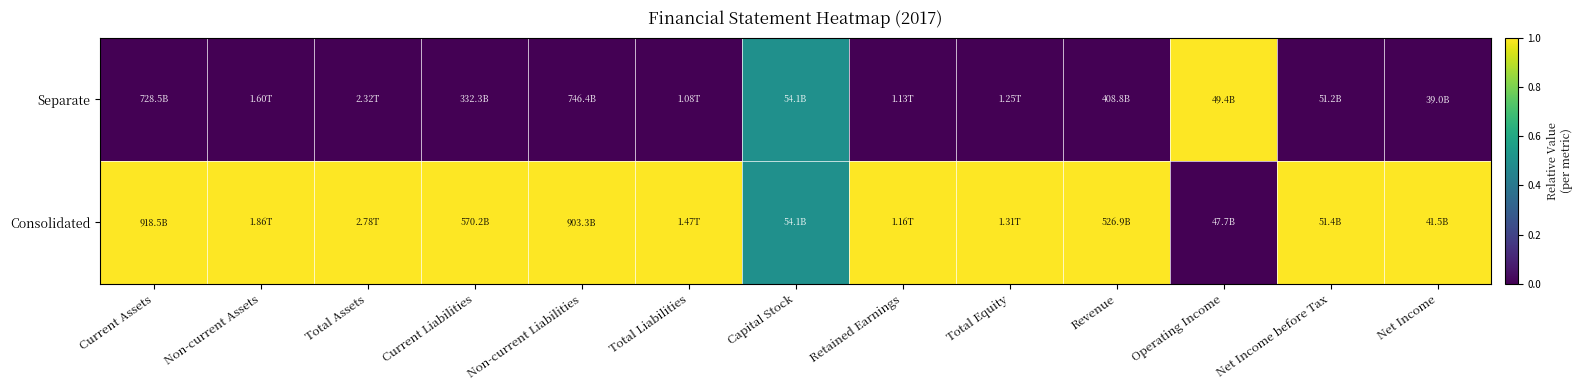

Reading left to right, extract all data points from this chart.

Consolidated: Current Assets=1.0	Non-current Assets=1.0	Total Assets=1.0	Current Liabilities=1.0	Non-current Liabilities=1.0	Total Liabilities=1.0	Capital Stock=0.5	Retained Earnings=1.0	Total Equity=1.0	Revenue=1.0	Operating Income=0.0	Net Income before Tax=1.0	Net Income=1.0
Separate: Current Assets=0.0	Non-current Assets=0.0	Total Assets=0.0	Current Liabilities=0.0	Non-current Liabilities=0.0	Total Liabilities=0.0	Capital Stock=0.5	Retained Earnings=0.0	Total Equity=0.0	Revenue=0.0	Operating Income=1.0	Net Income before Tax=0.0	Net Income=0.0